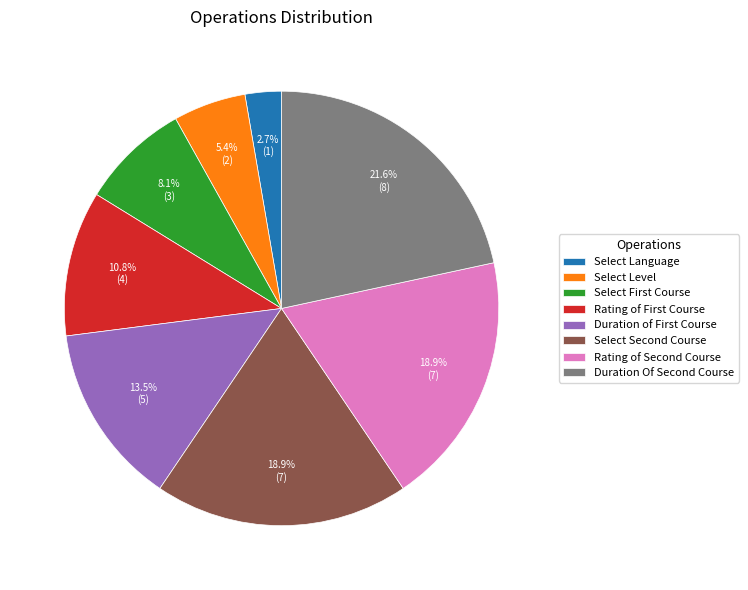

To the nearest percent, what is the average slice percentage?

12%